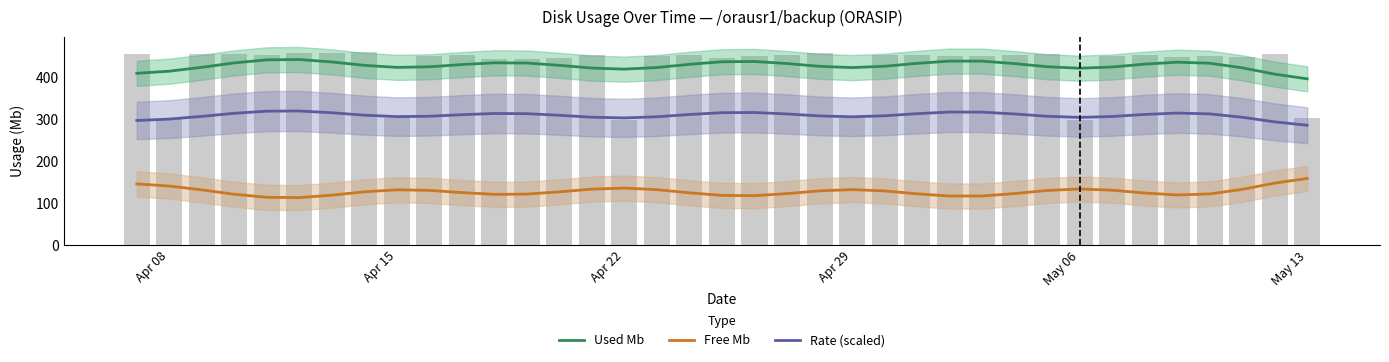

What is the value of the Rate (scaled) bar at the 13th from the left?

314.2